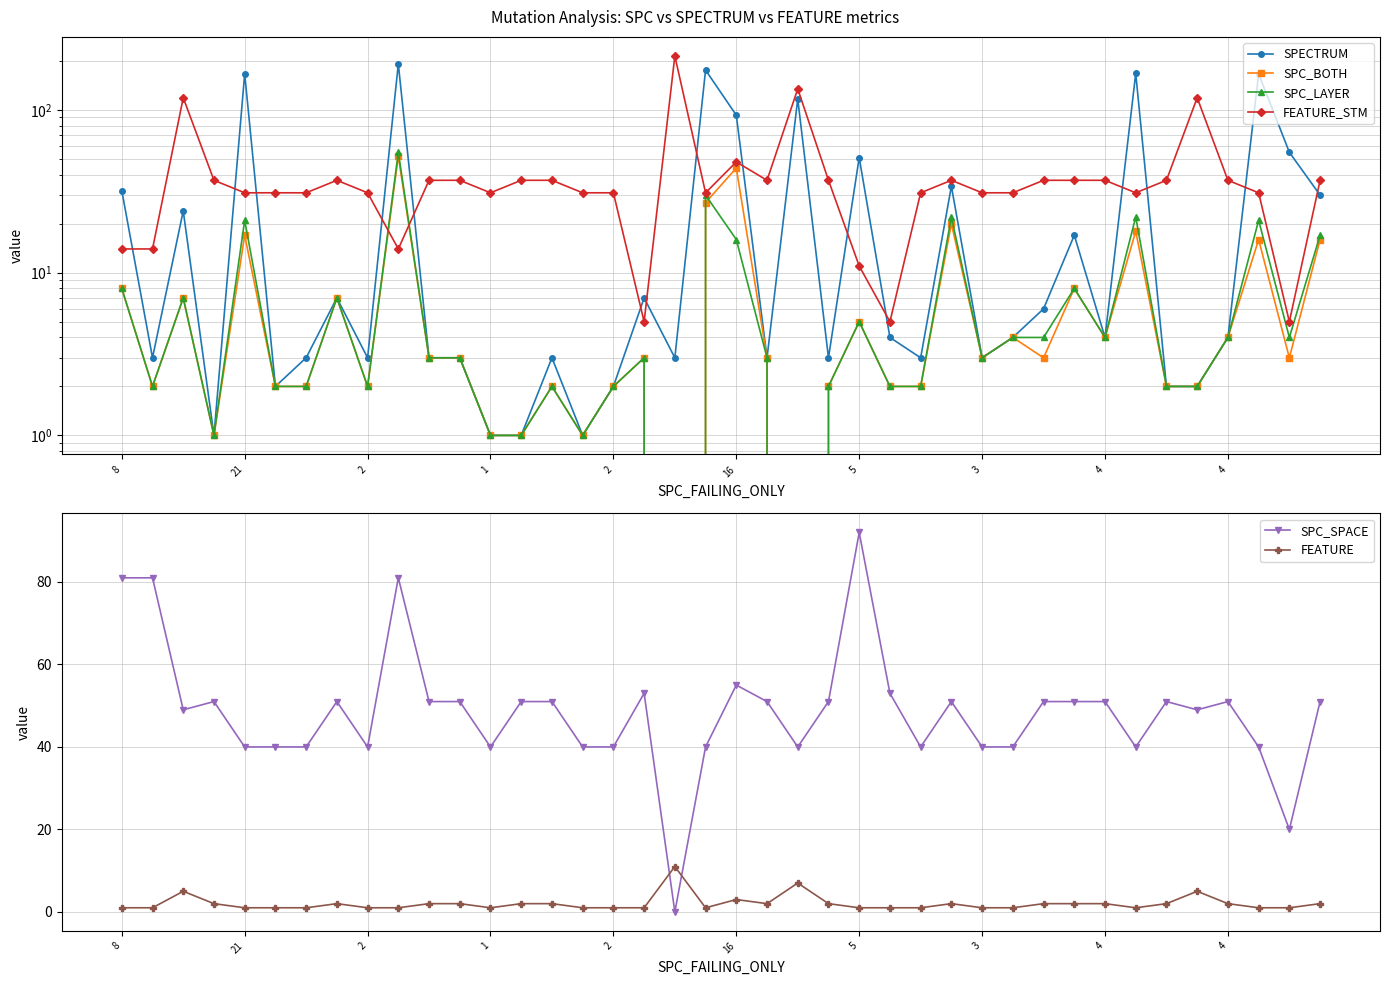

At which category does FEATURE reach its first local peak?

2